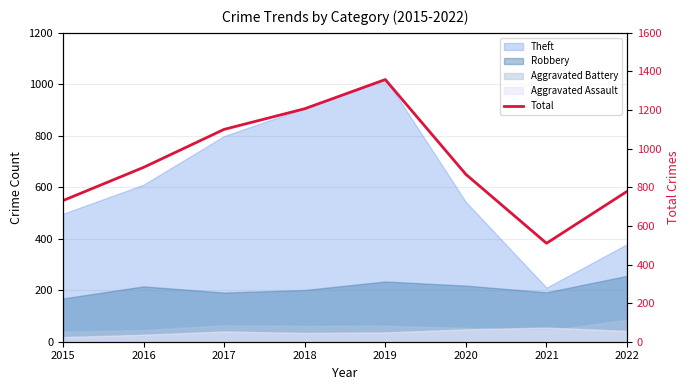

What is the minimum value shown in the chart?

510